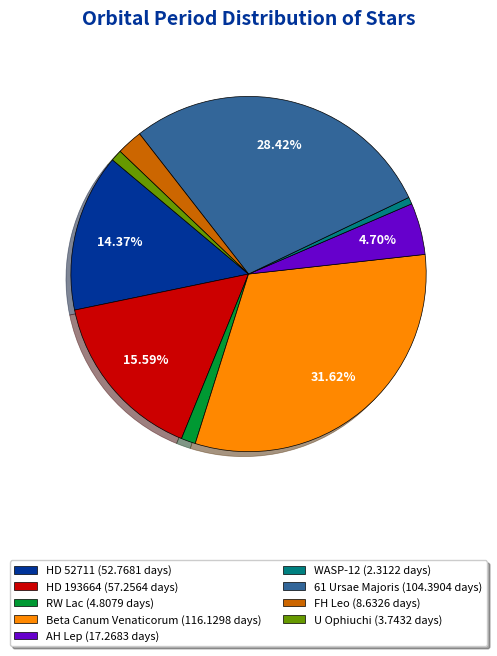

Does Beta Canum Venaticorum account for over 50% of the chart?

No